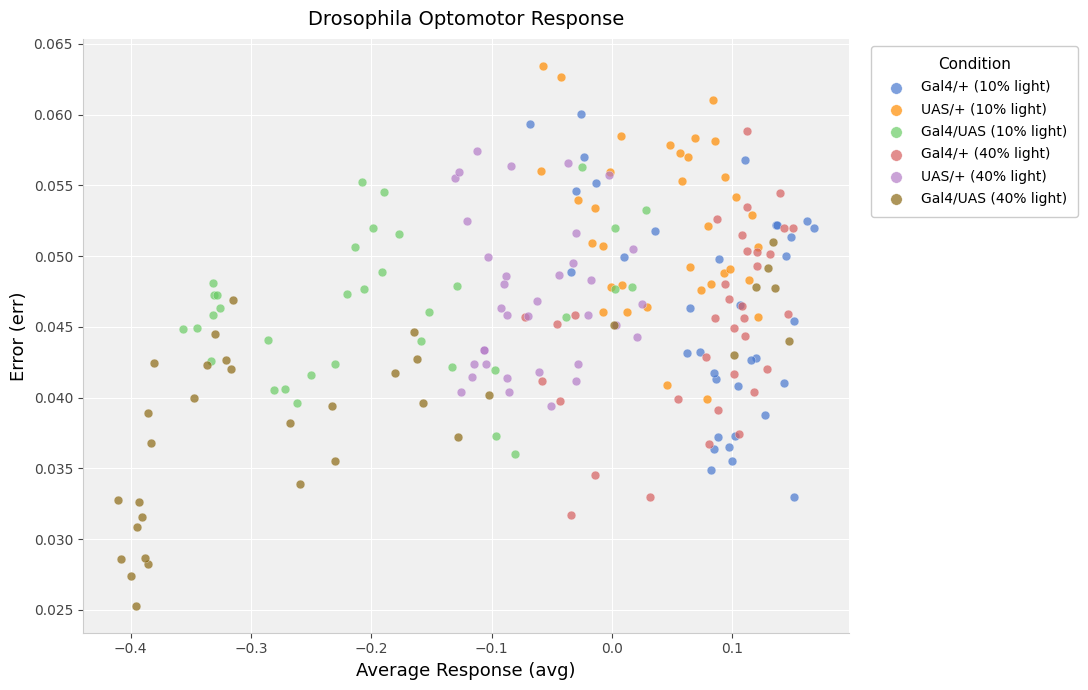

Which series reaches the minimum Y coordinate?

Gal4/UAS (40% light)